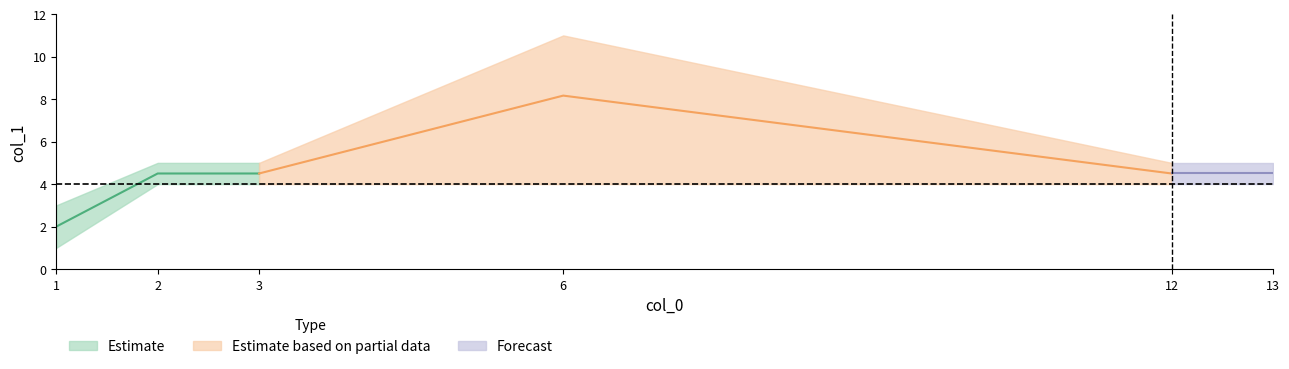

True or false: Forecast has a value of 1 at 1.

False